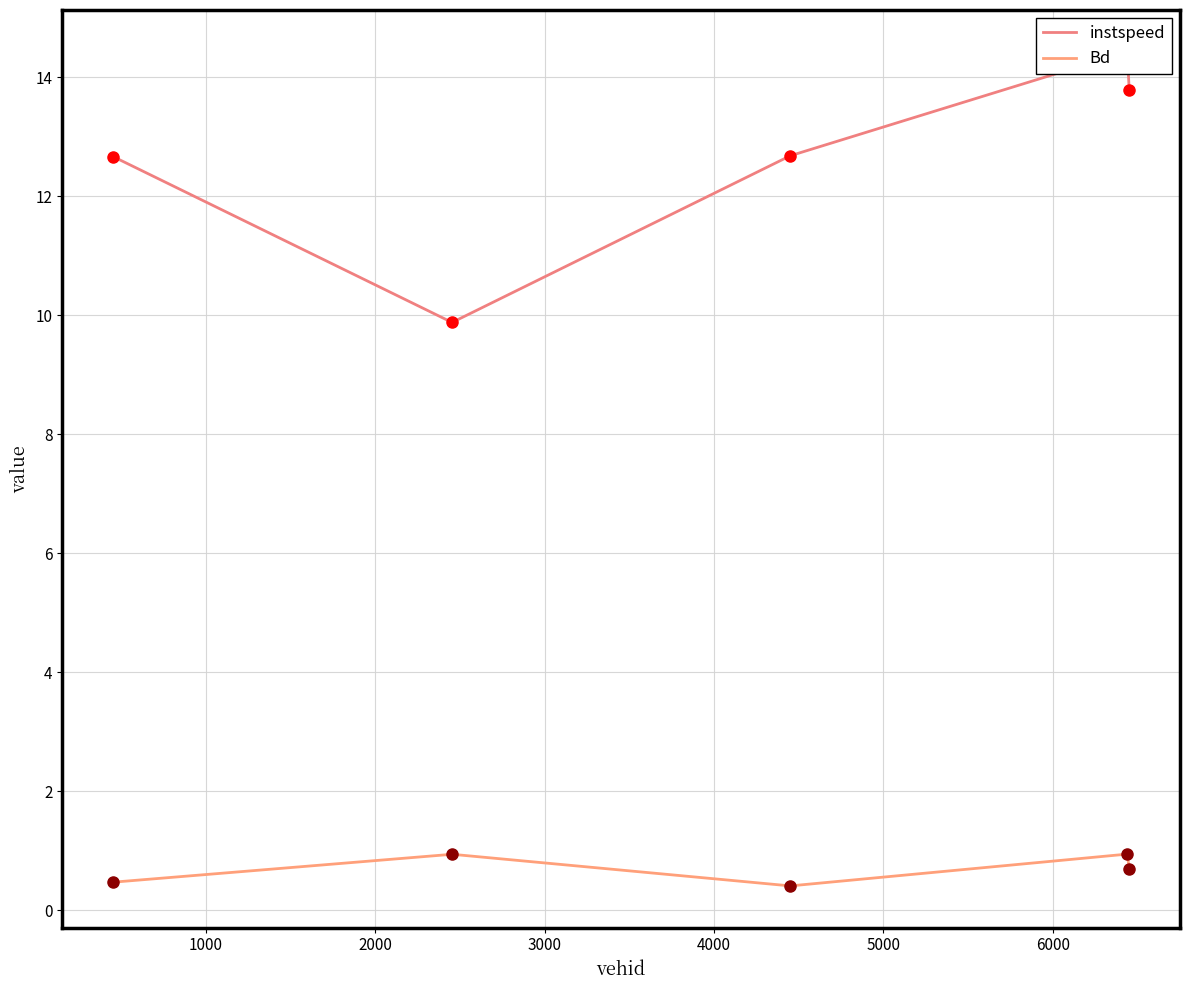

What is the value of the Bd point at the 5th from the left?

0.7